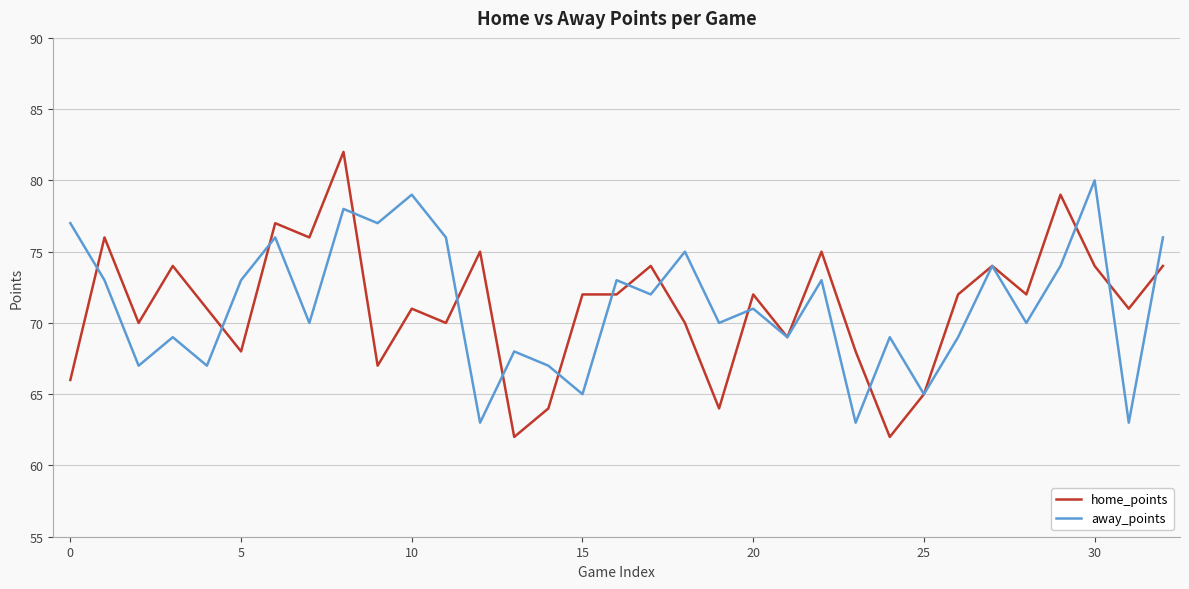

True or false: home_points has more than 1 interior local peaks.

True